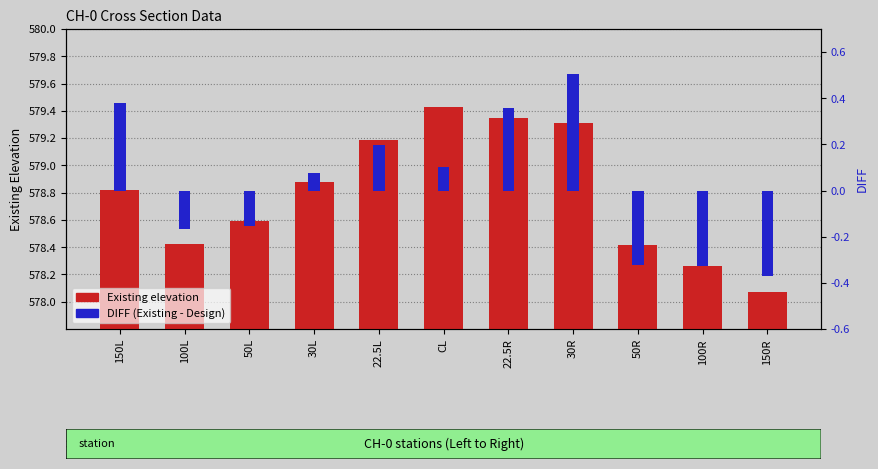

True or false: DIFF has a value of 0.2 at 22.5L.

True